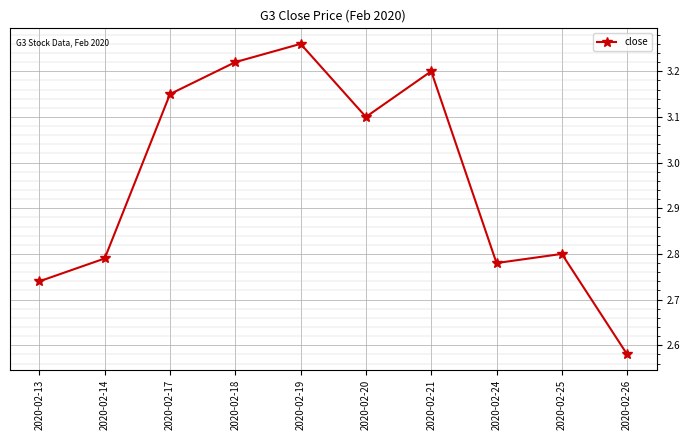

Rank the categories by value from highest to lowest.

2020-02-19, 2020-02-18, 2020-02-21, 2020-02-17, 2020-02-20, 2020-02-25, 2020-02-14, 2020-02-24, 2020-02-13, 2020-02-26